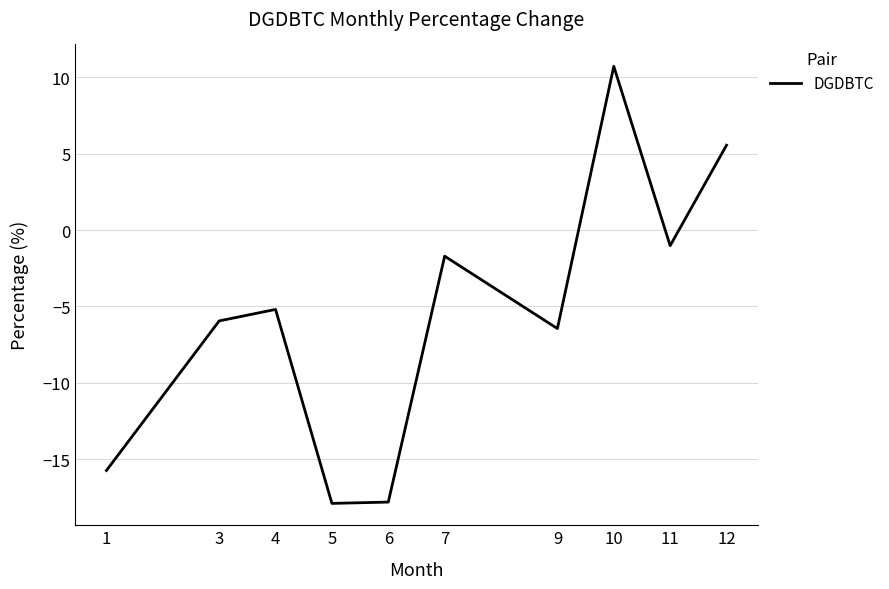

What is the sum of all values?

-55.5